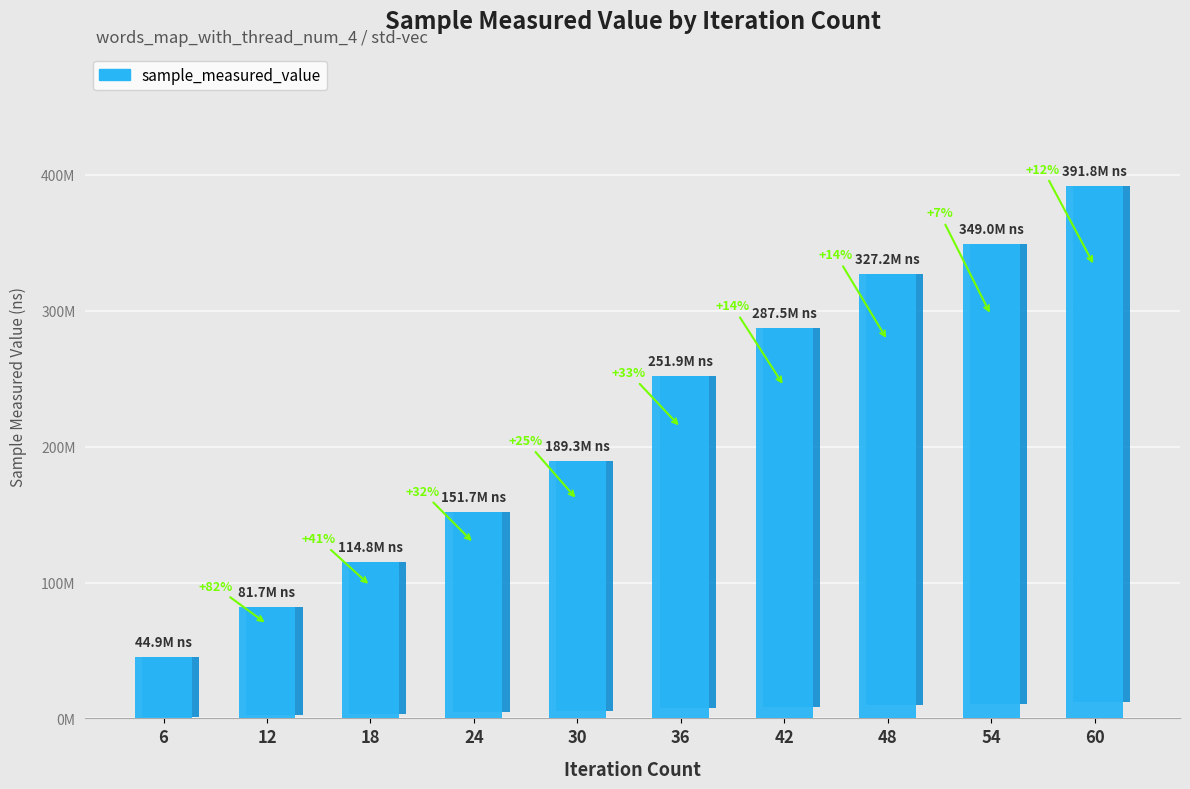

What is the difference between the values at 36 and 54?

97056254